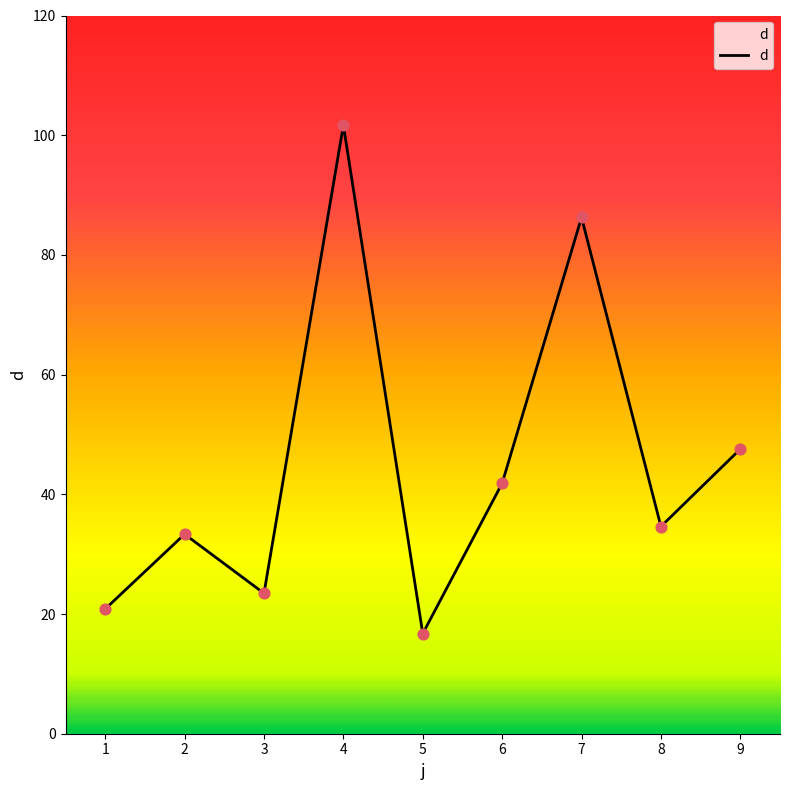

Which has a higher value, 8 or 3?

8